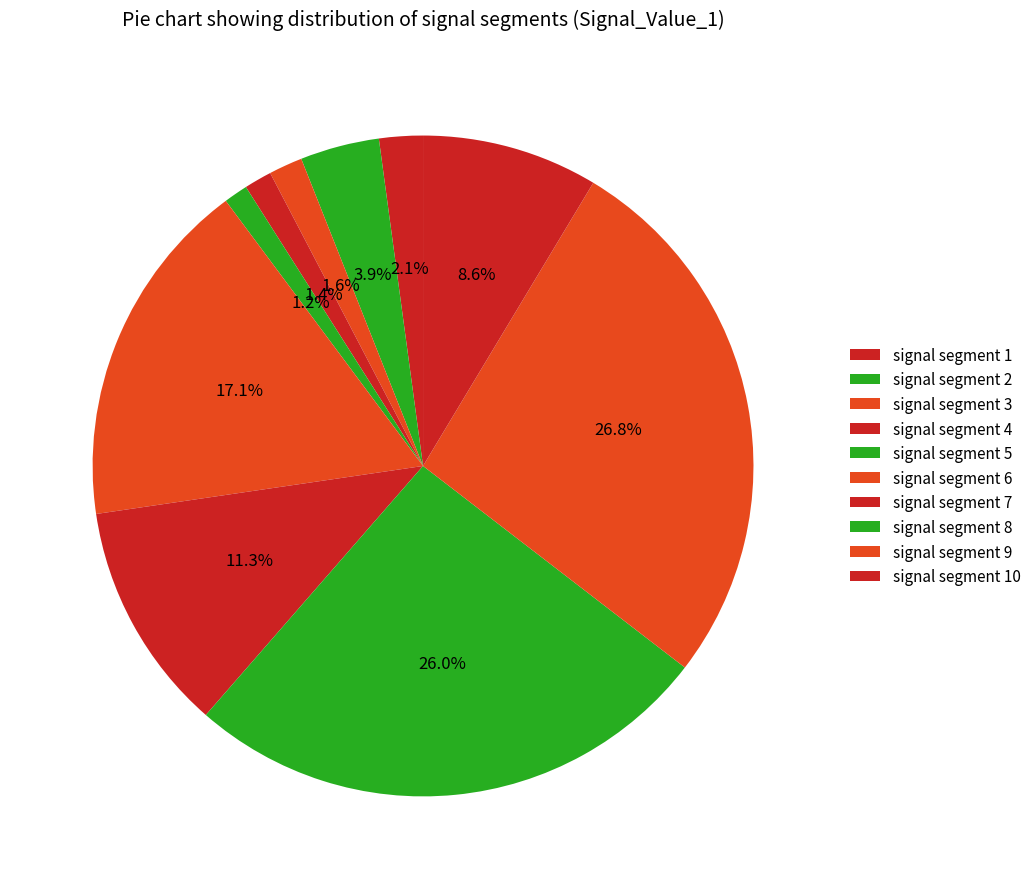

To the nearest percent, what percentage of the pie is signal segment 9?

27%